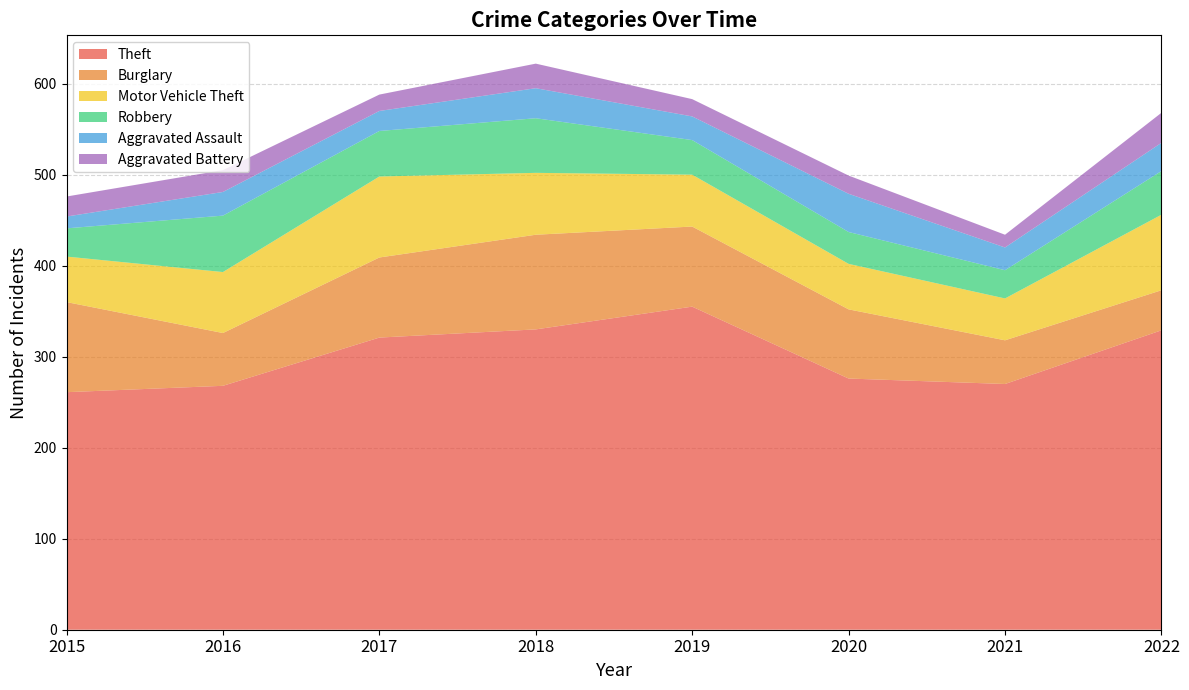

Reading right to left, list all the values displayed in this chart.

Theft: 329	270	276	355	330	321	268	261
Burglary: 44	48	76	88	104	88	58	99
Motor Vehicle Theft: 83	46	50	57	68	89	67	50
Robbery: 48	31	35	38	60	50	62	31
Aggravated Assault: 31	25	42	26	33	22	26	13
Aggravated Battery: 33	14	20	19	27	18	24	22